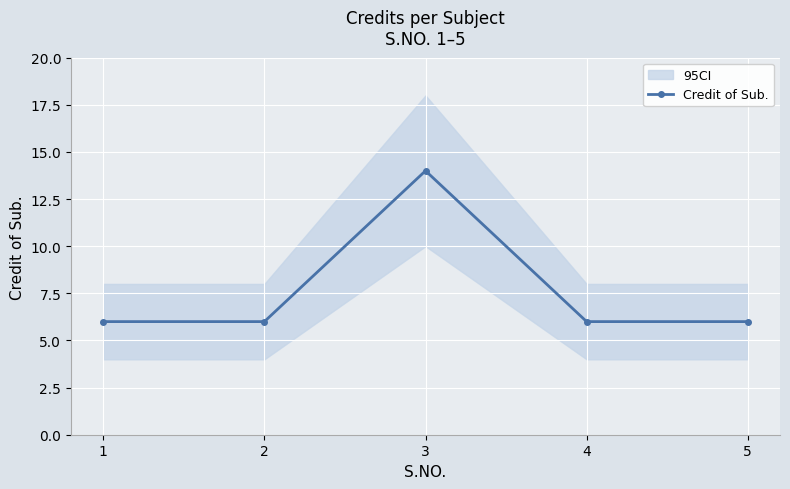

What is the average value?

8